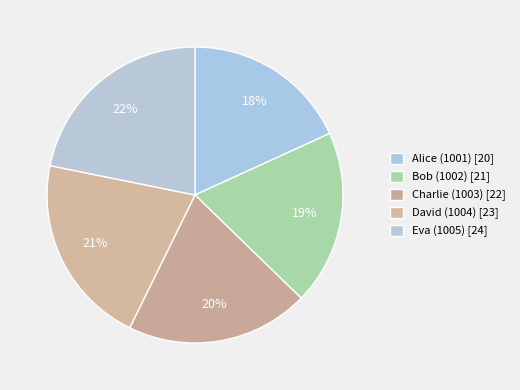

How many slices are in this pie chart?

5